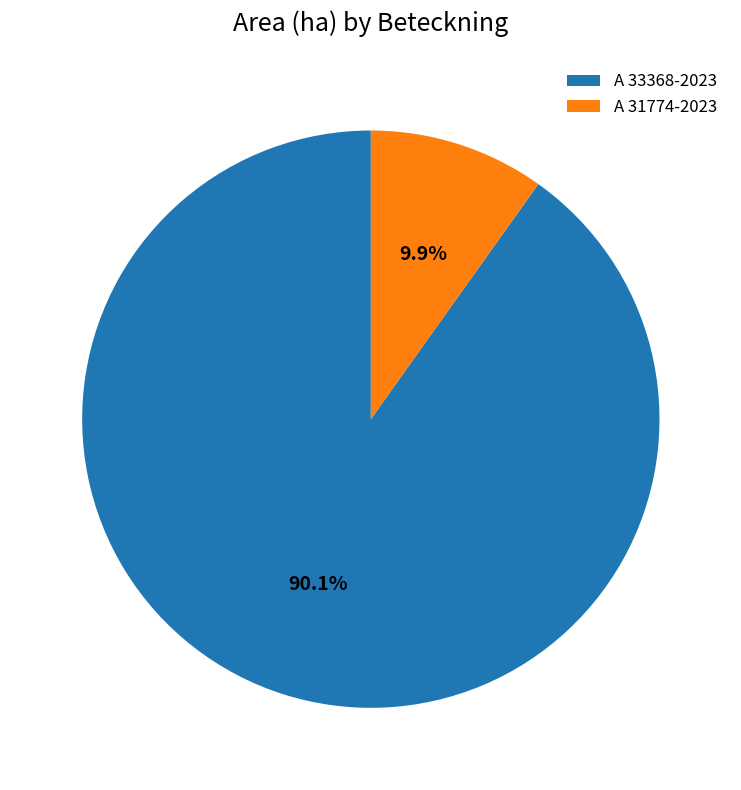

Which has a higher value, A 31774-2023 or A 33368-2023?

A 33368-2023